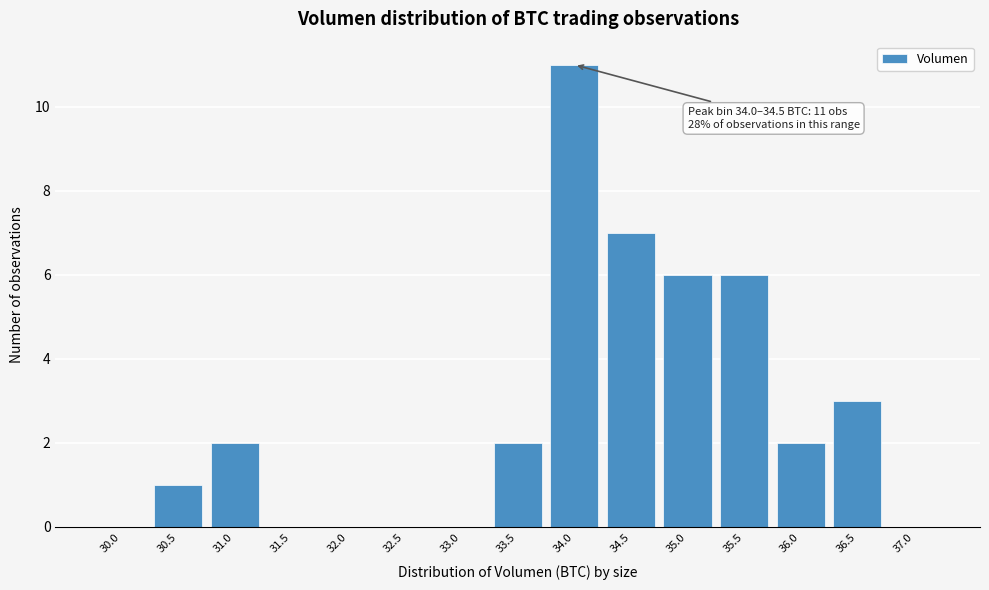

Reading right to left, transcribe all the data shown in this chart.

37.0=0	36.5=3	36.0=2	35.5=6	35.0=6	34.5=7	34.0=11	33.5=2	33.0=0	32.5=0	32.0=0	31.5=0	31.0=2	30.5=1	30.0=0